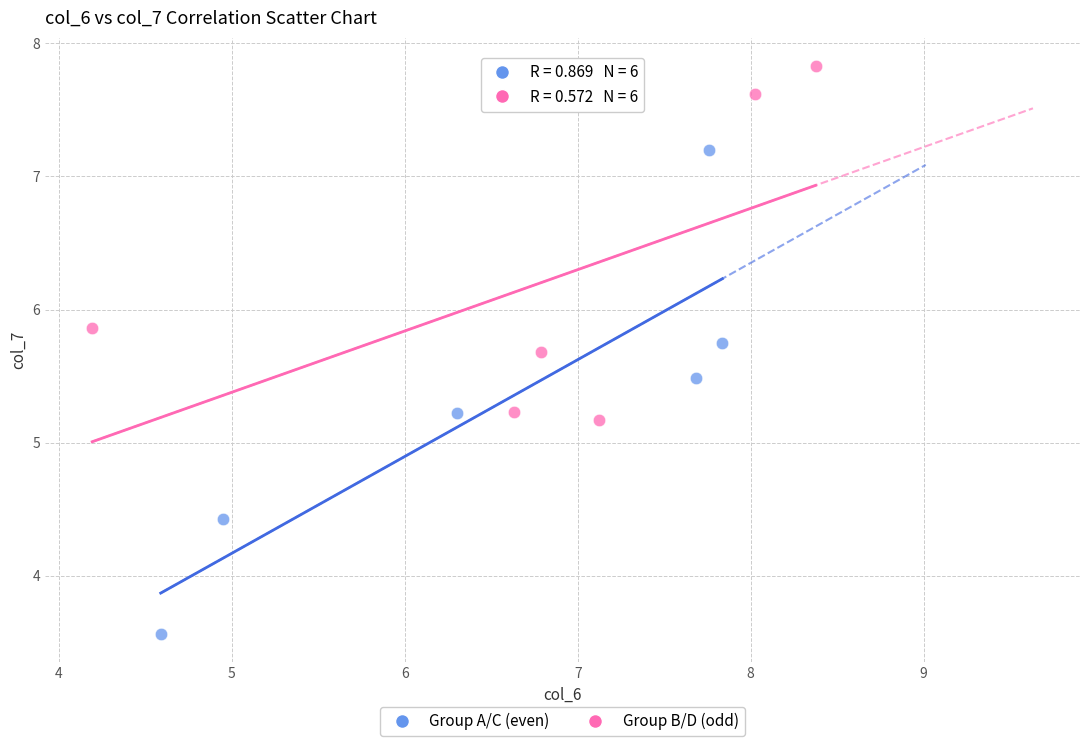

What are all the series names shown in the legend?

Group A/C (even), Group B/D (odd)